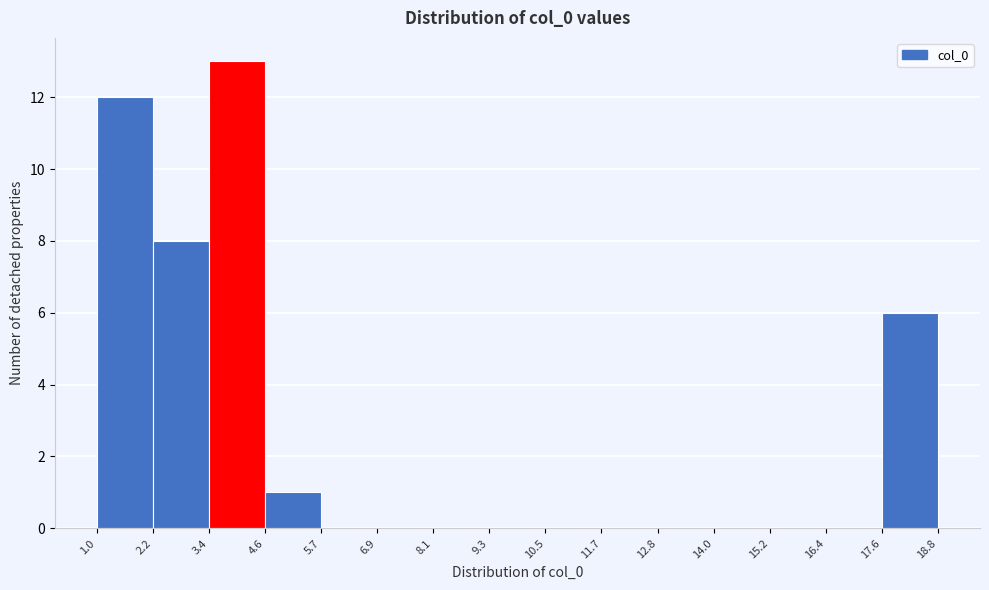

Reading left to right, list every bar in this chart as the range it spans on the x-axis followed by its height. The values are not printed on the chart, so give them approximately, as read against the axis.

1.0 to 2.2: 12
2.2 to 3.4: 8
3.4 to 4.6: 13
4.6 to 5.7: 1
5.7 to 6.9: 0
6.9 to 8.1: 0
8.1 to 9.3: 0
9.3 to 10.5: 0
10.5 to 11.7: 0
11.7 to 12.8: 0
12.8 to 14.0: 0
14.0 to 15.2: 0
15.2 to 16.4: 0
16.4 to 17.6: 0
17.6 to 18.8: 6